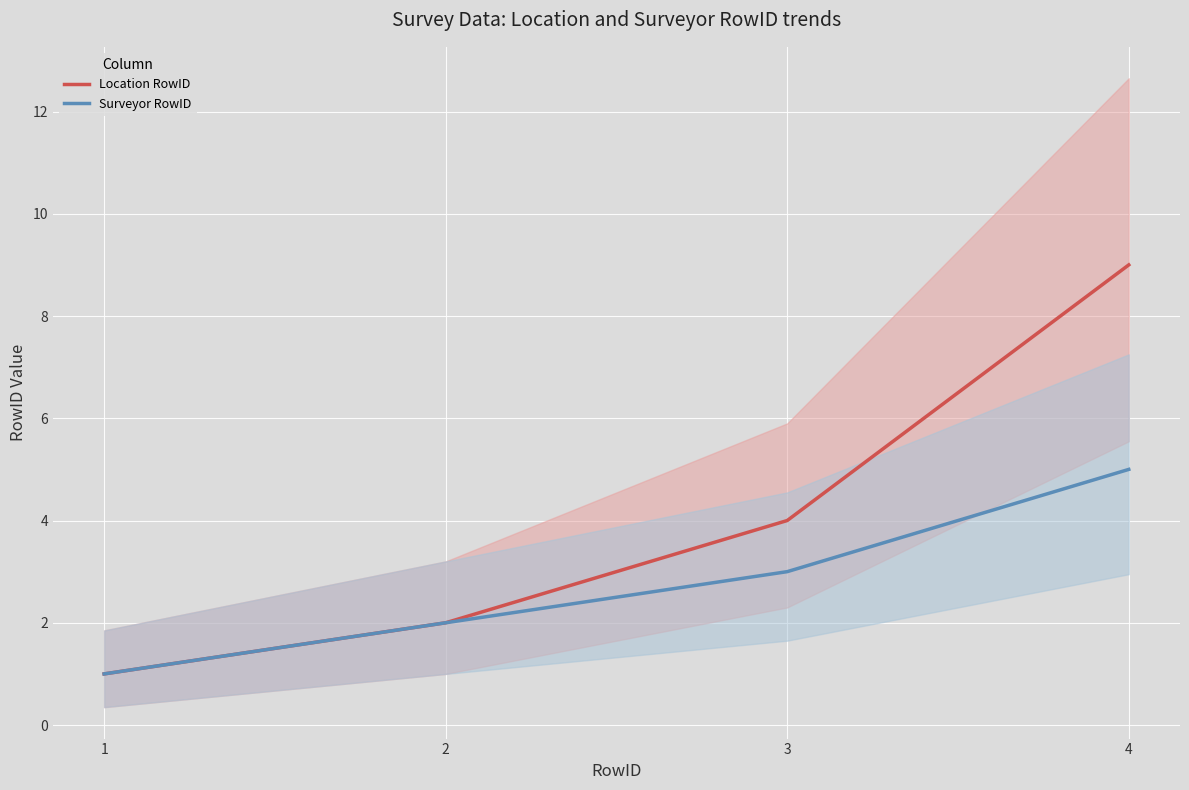

What is the sum of all Surveyor RowID values?

11